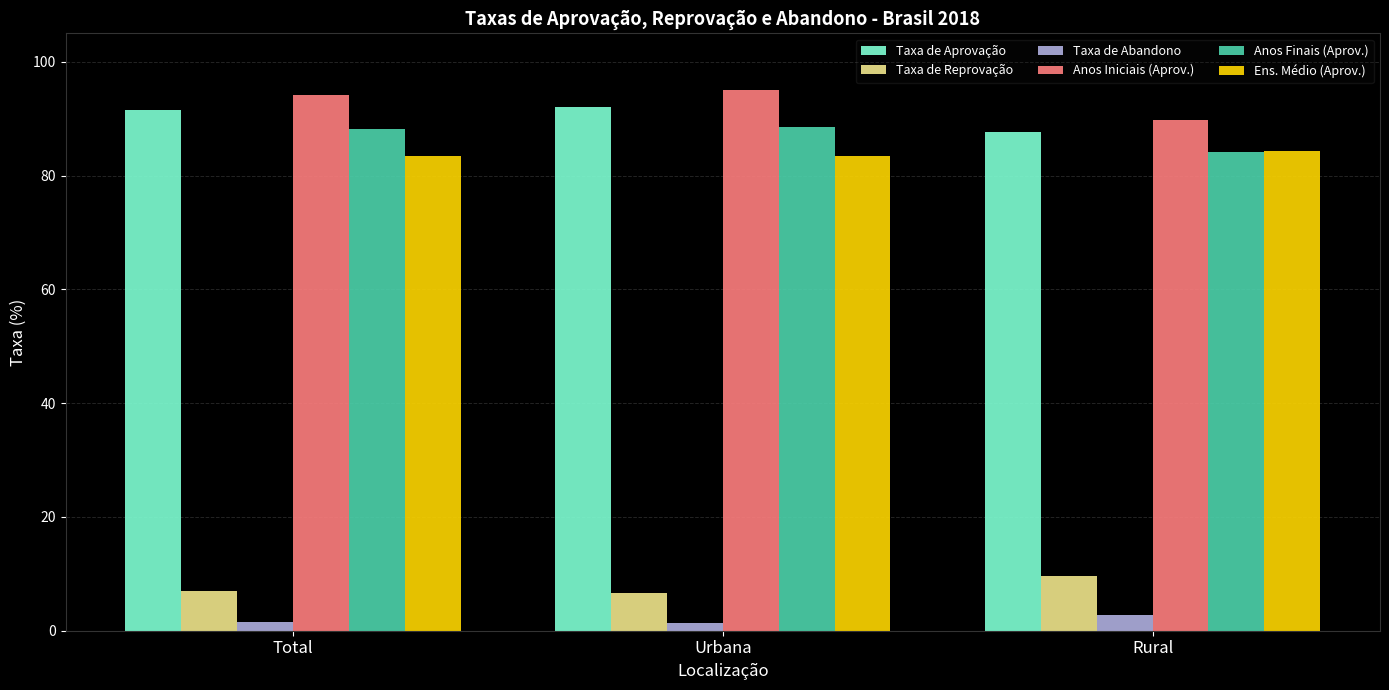

At how many categories does at least one series exceed 38?

3